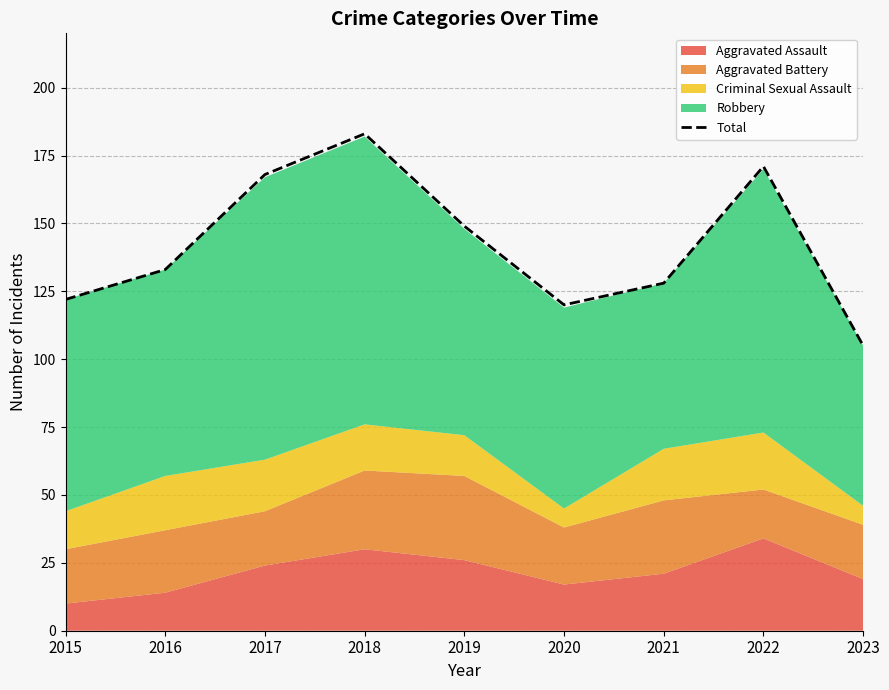

What is the smallest value displayed?

105